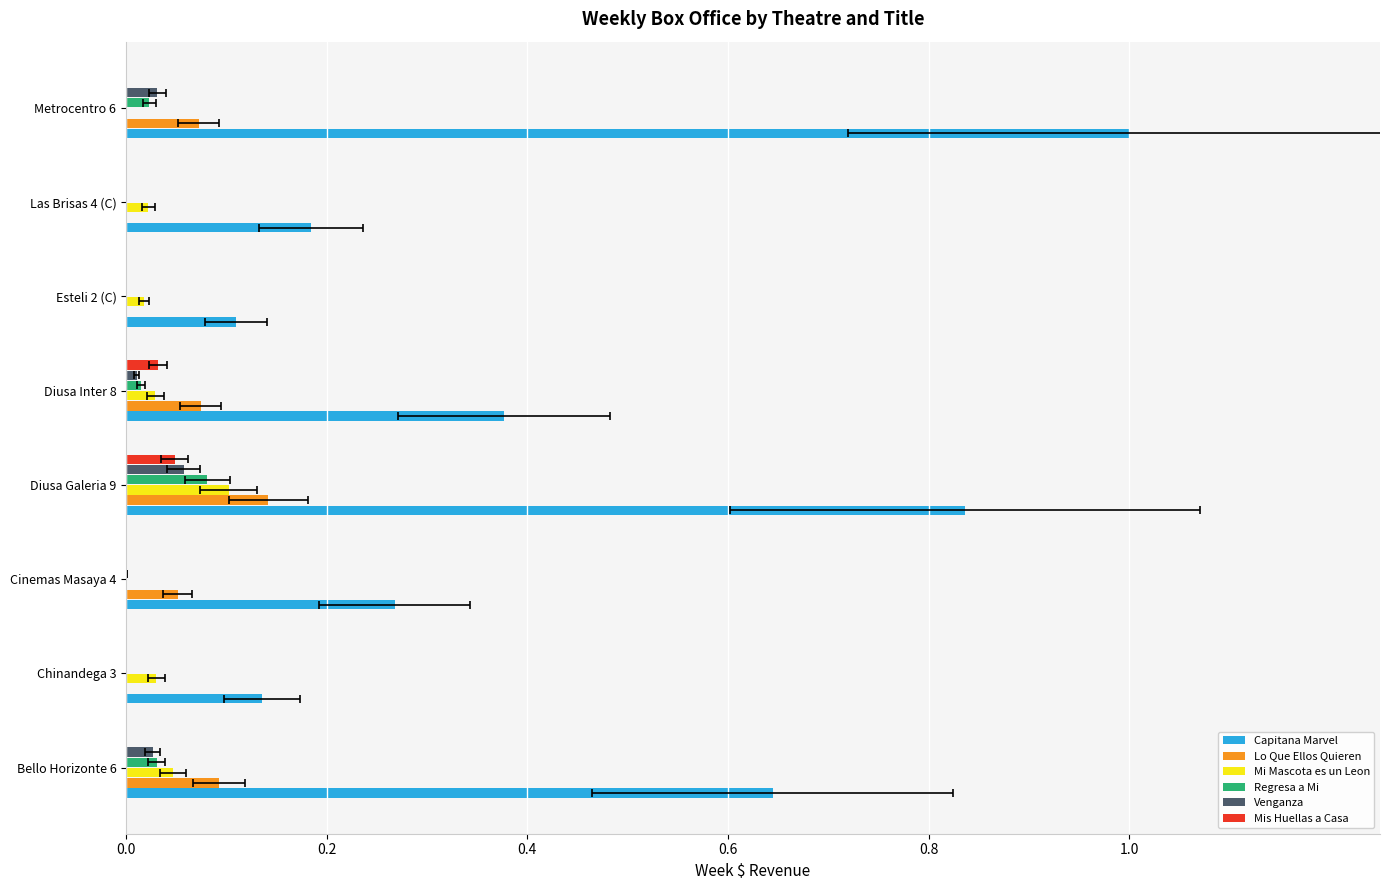

How many groups of bars are there?

8